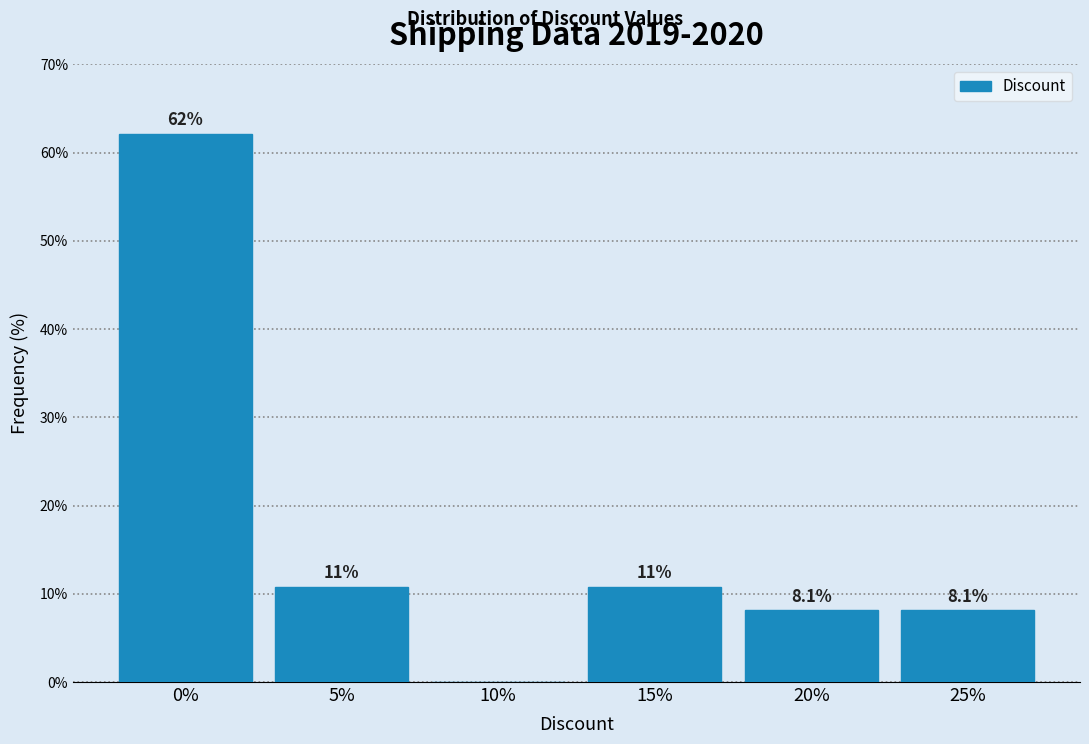

Reading left to right, list all the values displayed in this chart.

0%=62.2	5%=10.8	10%=0.0	15%=10.8	20%=8.1	25%=8.1